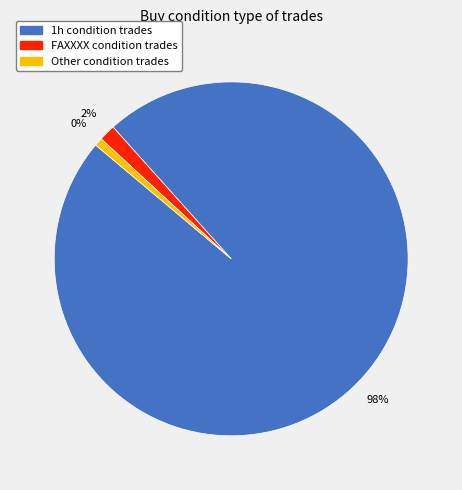

Which slice is the largest?

1h